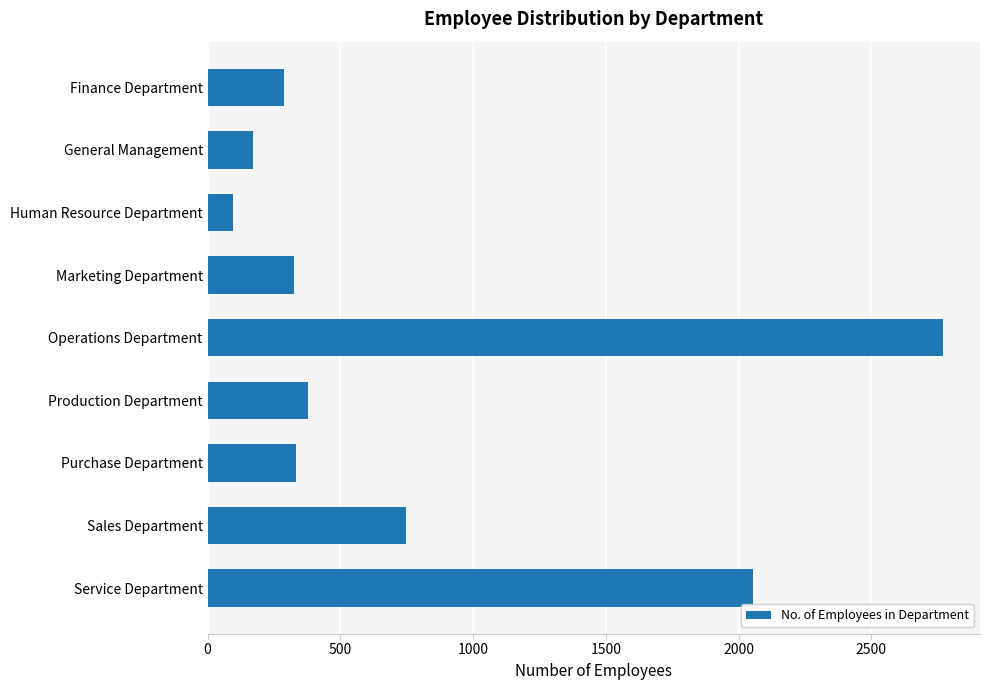

Between Sales Department and Purchase Department, which is larger?

Sales Department